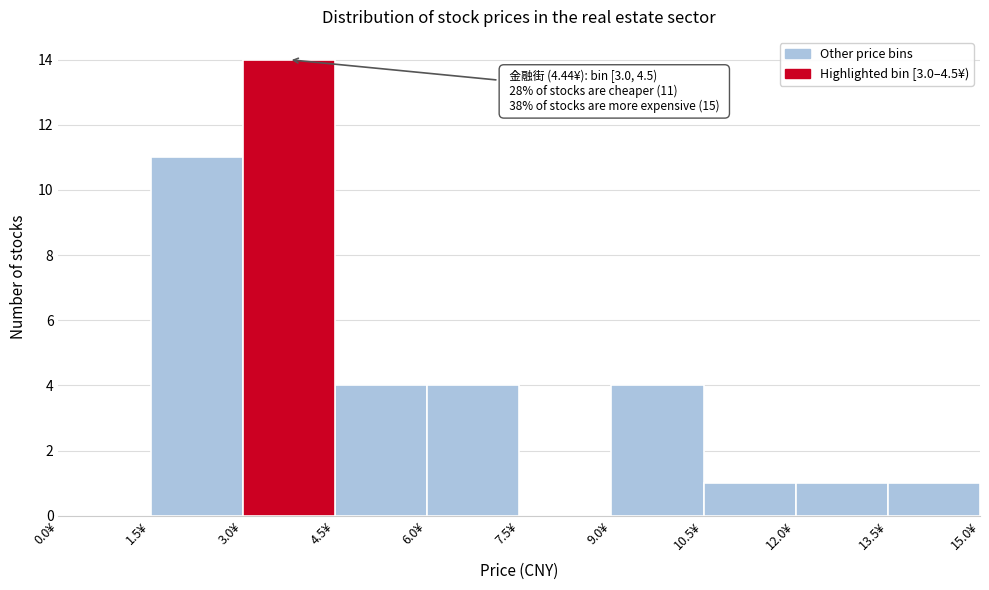

Over which range of the x-axis is the bar tallest?

3.0 to 4.5